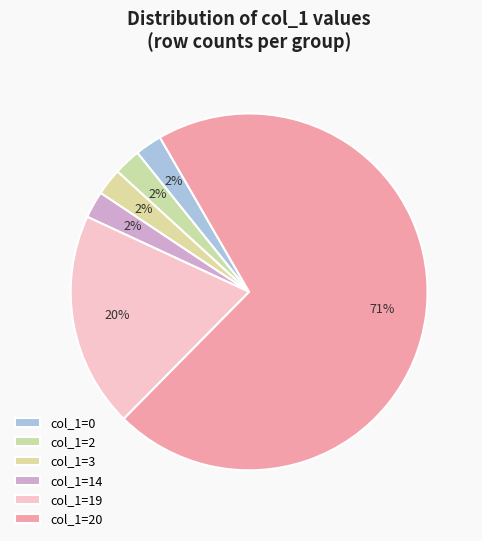

How many slices are in this pie chart?

6